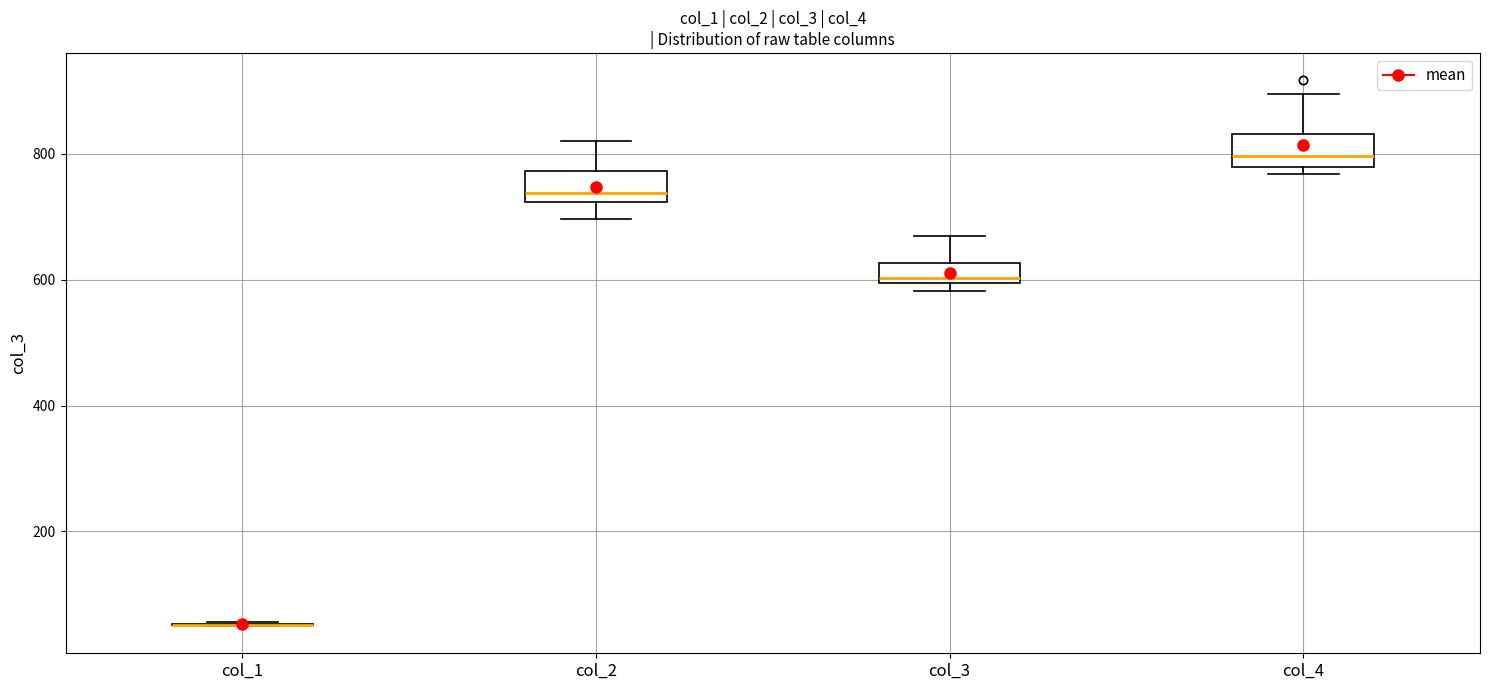

Reading left to right, read every box against the y-axis: the position of its median line, the range the box covers, and the ends of its whiskers. The values are not printed on the chart, so give them approximately, as read against the axis.

col_1: box collapsed to a line at 60, whiskers 40 to 60
col_2: median 740, box 720 to 780, whiskers 700 to 820
col_3: median 600 (just above the box's lower edge), box 600 to 620, whiskers 580 to 660
col_4: median 800, box 780 to 840, whiskers 760 to 900